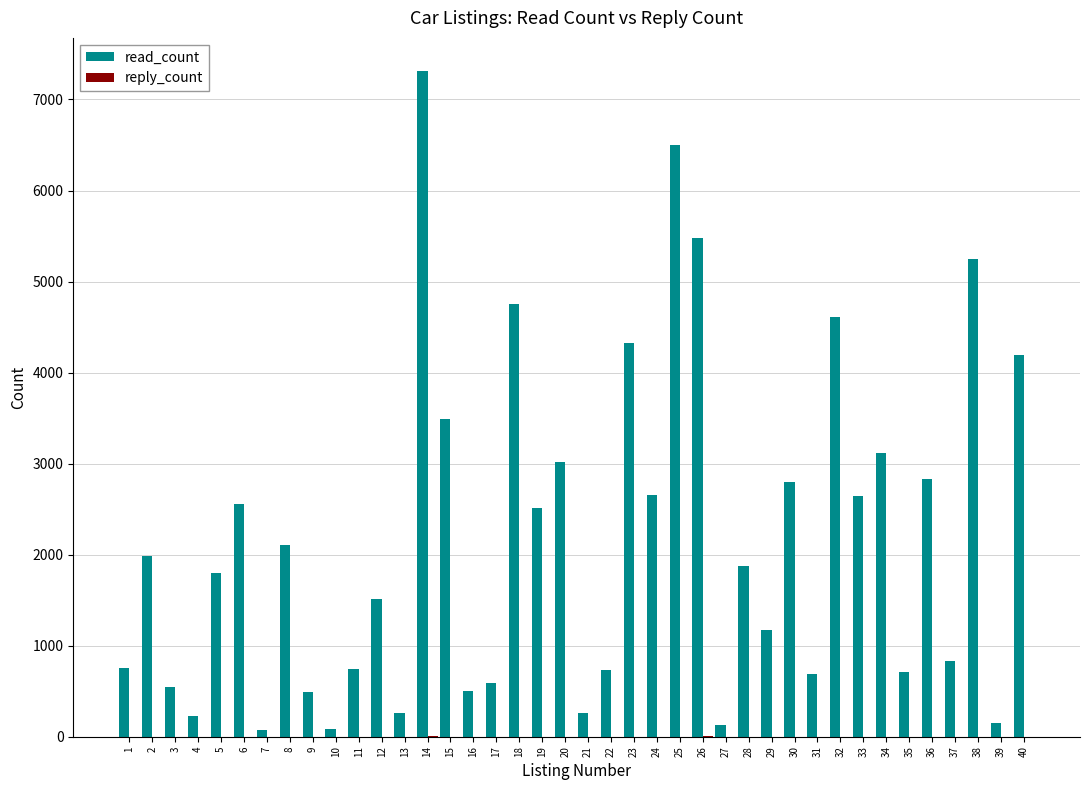

Which series has the largest total across all categories?

read_count